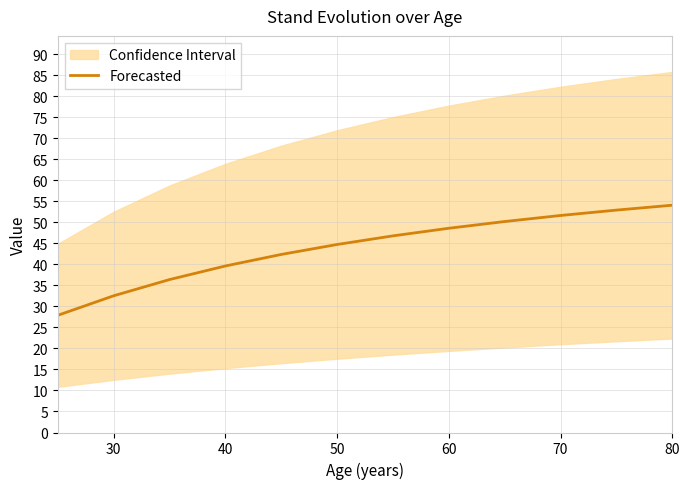

Reading right to left, list all the values displayed in this chart.

54.1	52.9	51.7	50.2	48.6	46.8	44.8	42.4	39.6	36.4	32.5	27.9